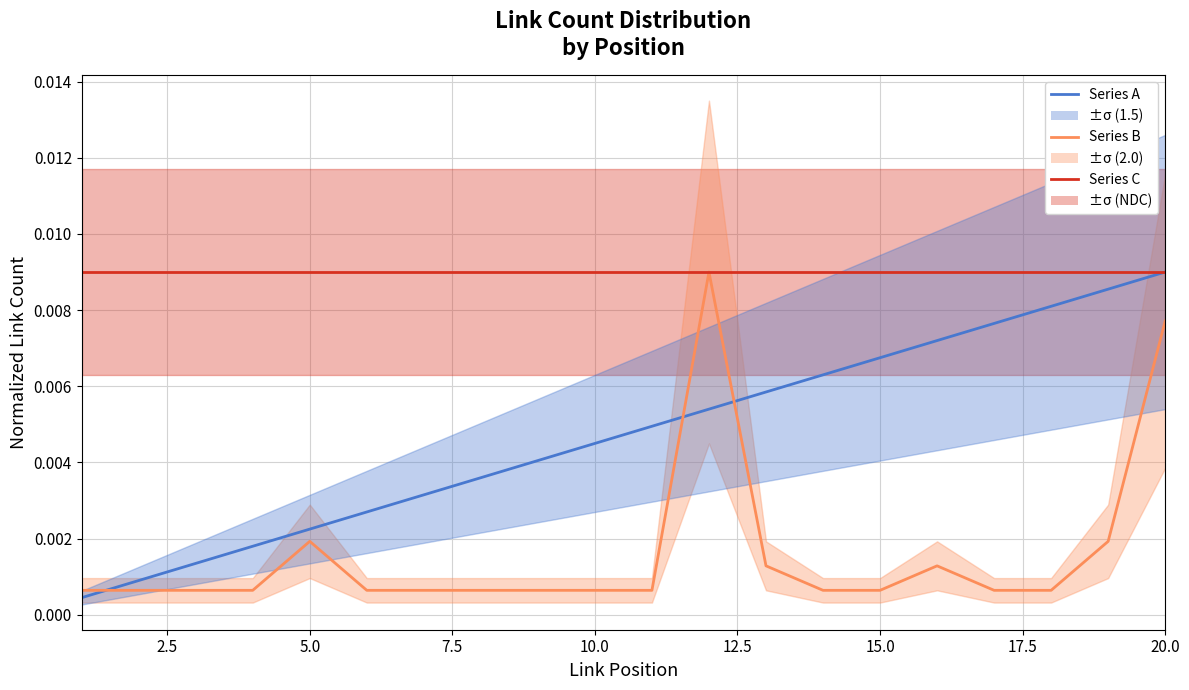

The Series A series shows 0.0 at 2.5. True or false?

True